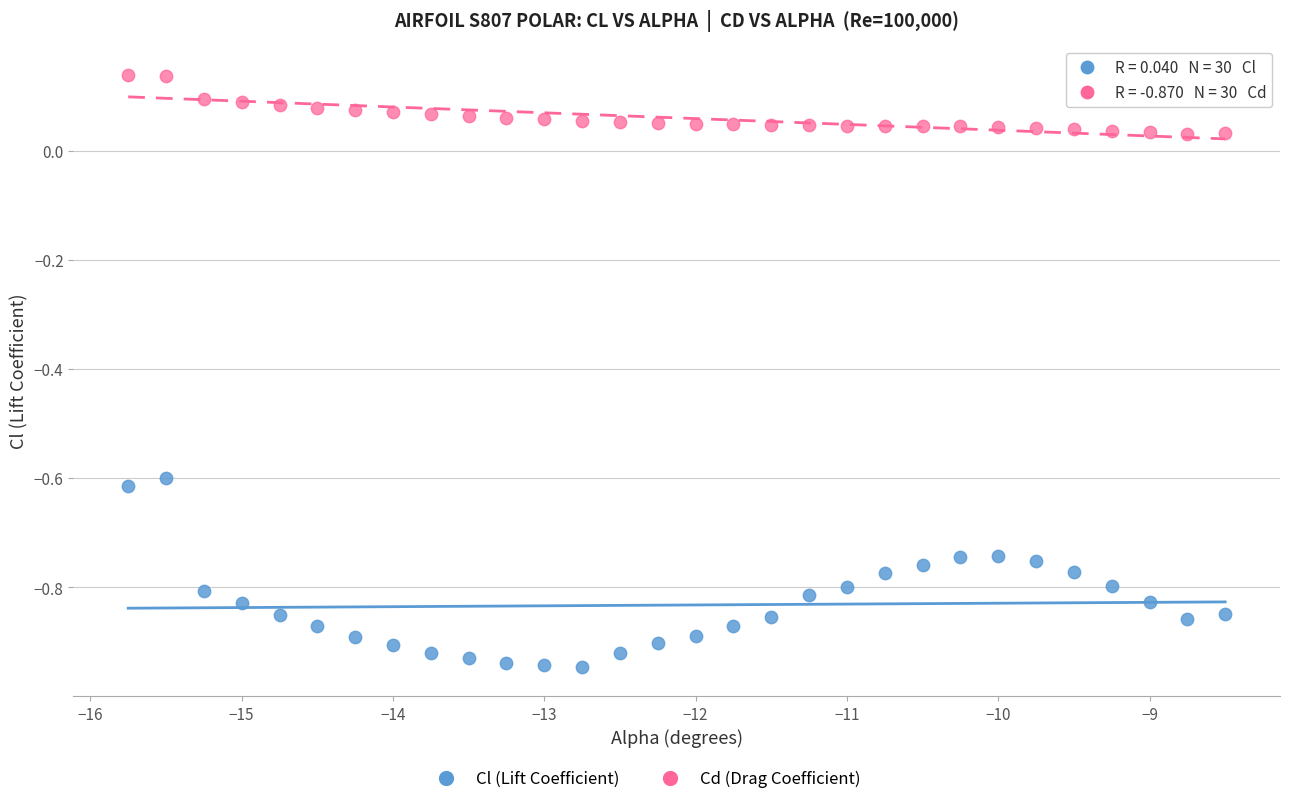

What is the X range (max minus min) for the scatter plot?

7.2